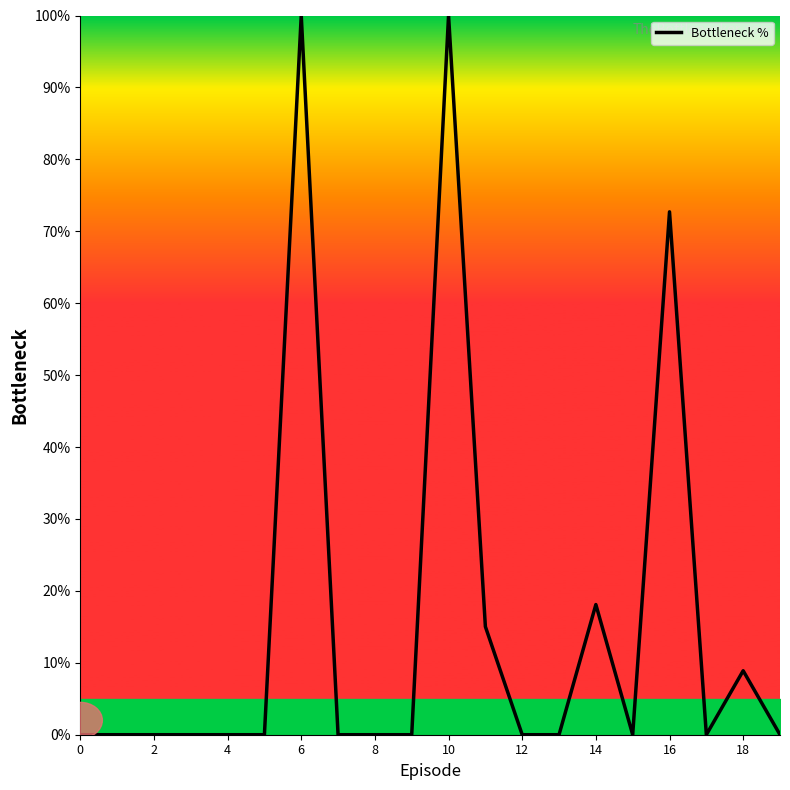

What is the difference between the maximum and minimum values?

100.0